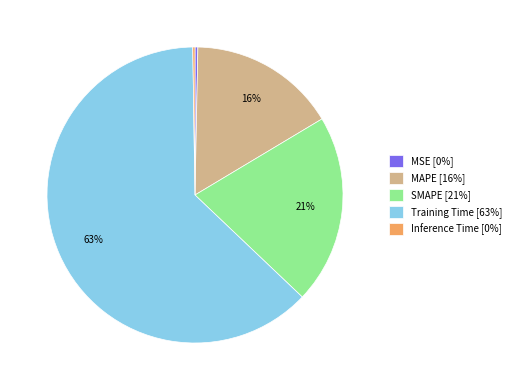

The MSE slice represents 0% of the pie. True or false?

True